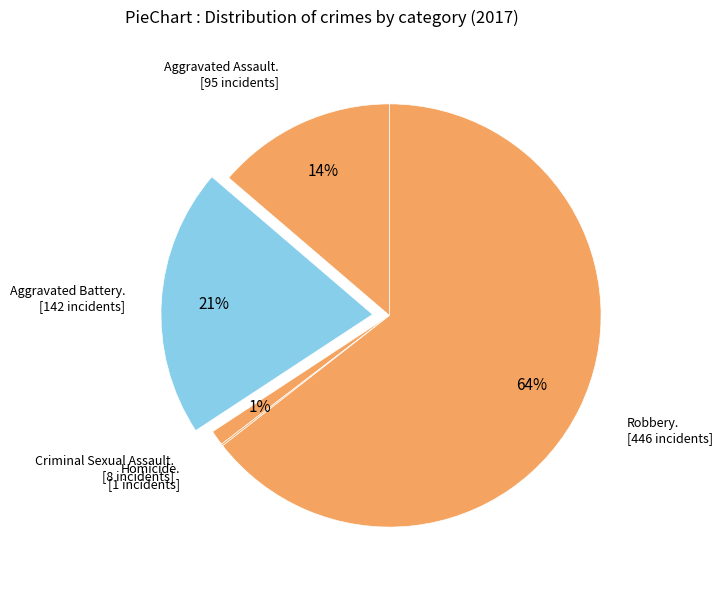

What is the smallest slice in the pie chart?

Homicide